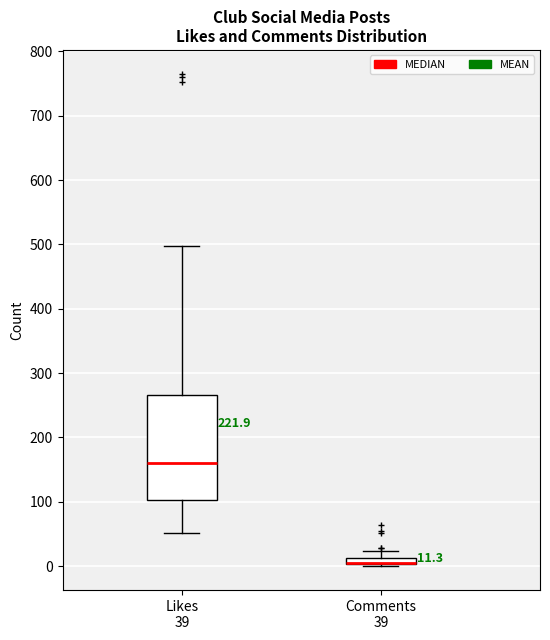

Which box is the tallest, from its lower edge to its upper edge?

Likes 39